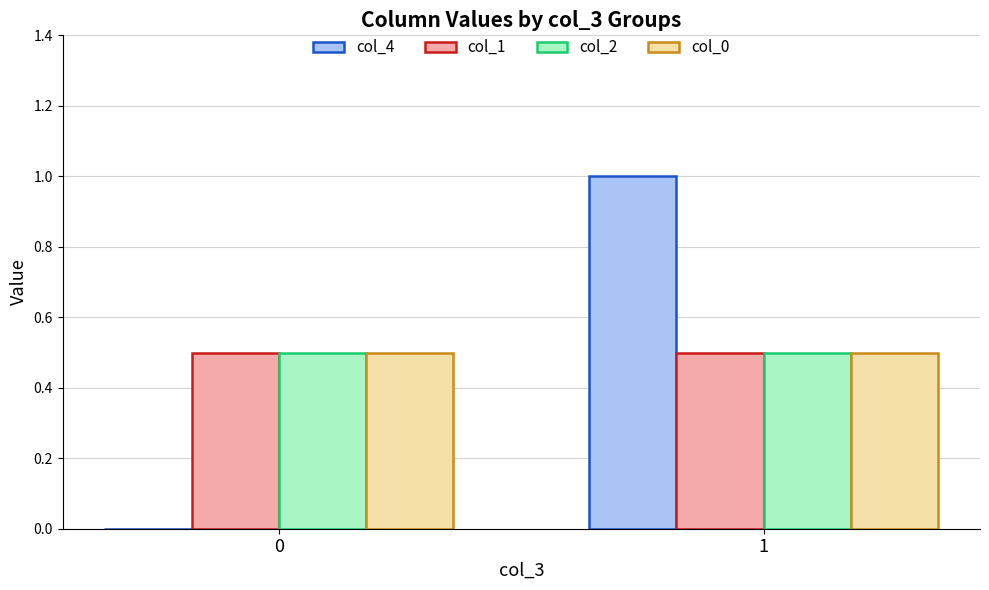

What is the average value of the col_2 series?

0.5